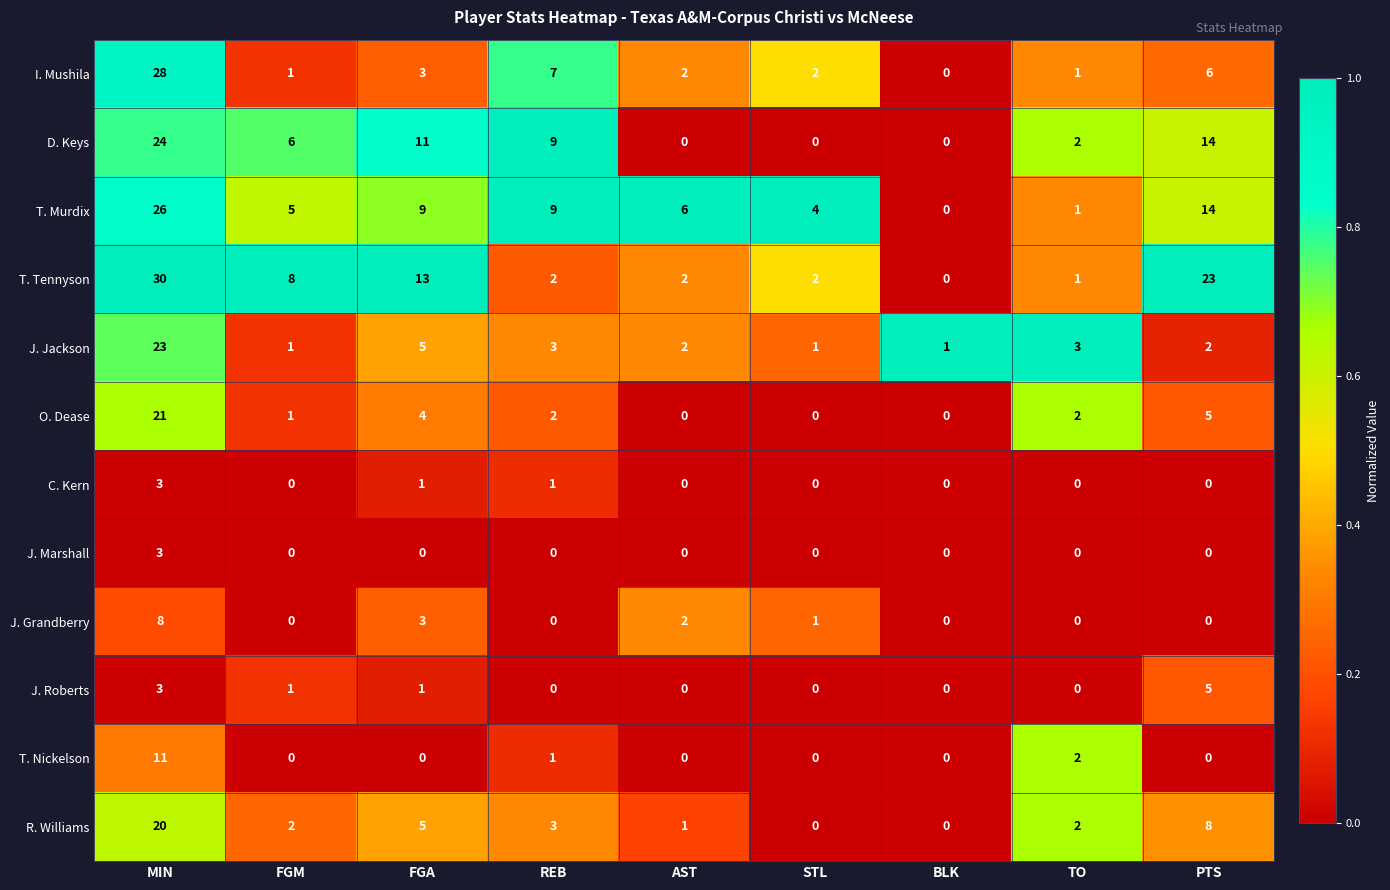

Which series changed the most between AST and BLK?

T. Murdix